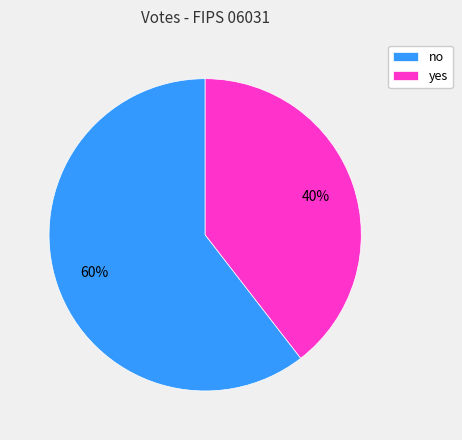

Is the sum of yes and no greater than half?

Yes